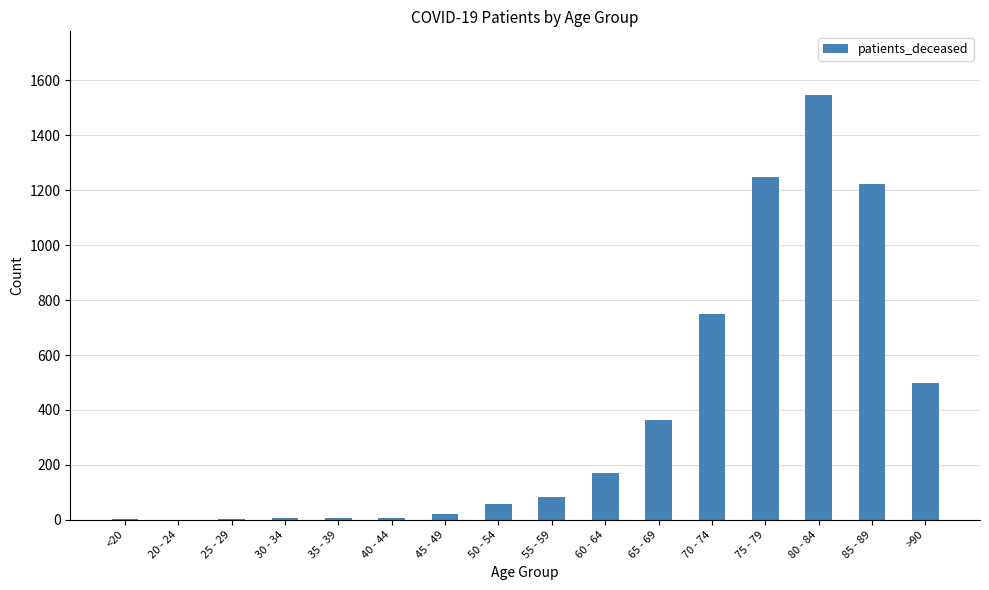

What is the sum of all values?

5987